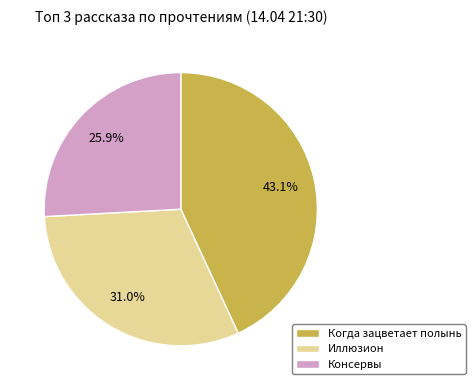

To the nearest percent, what is the average slice percentage?

33%